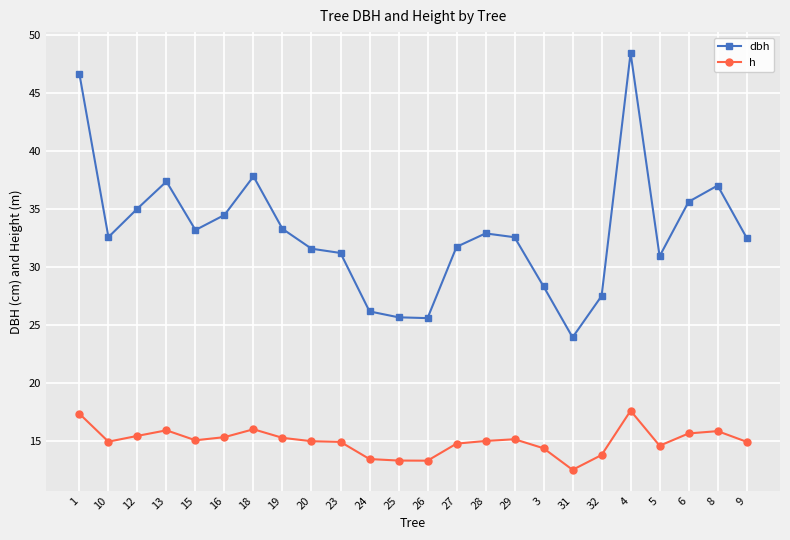

What is the minimum value shown in the chart?

12.5